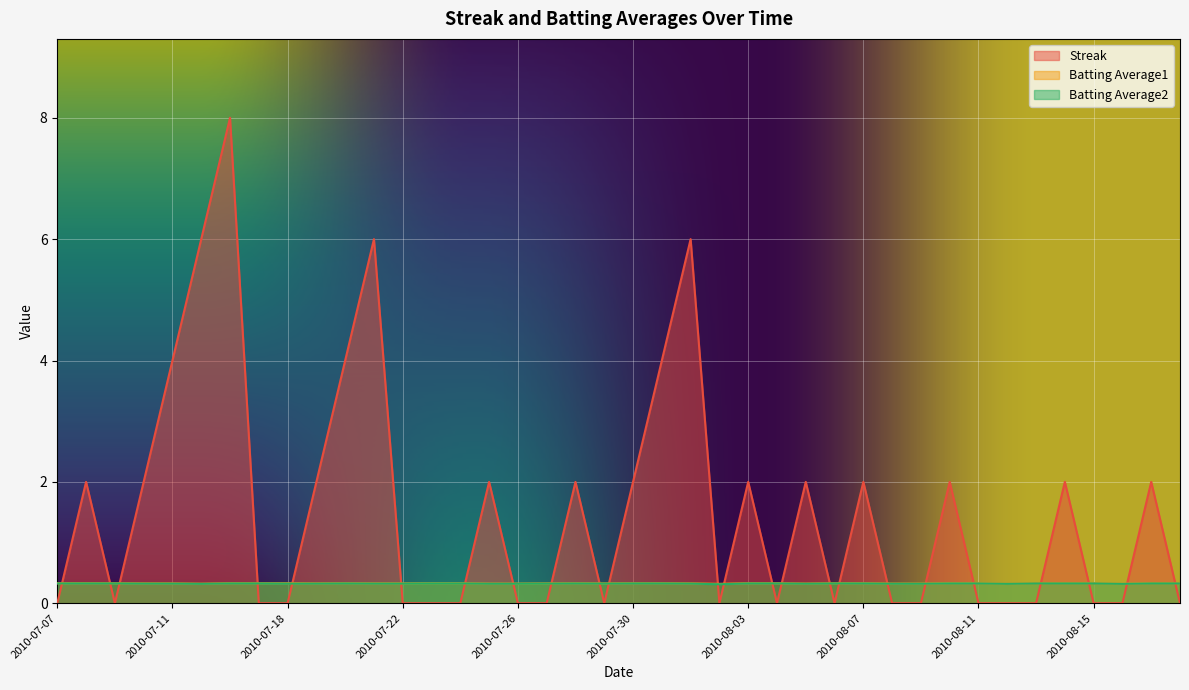

Where is the first local minimum for Streak?

2010-07-09